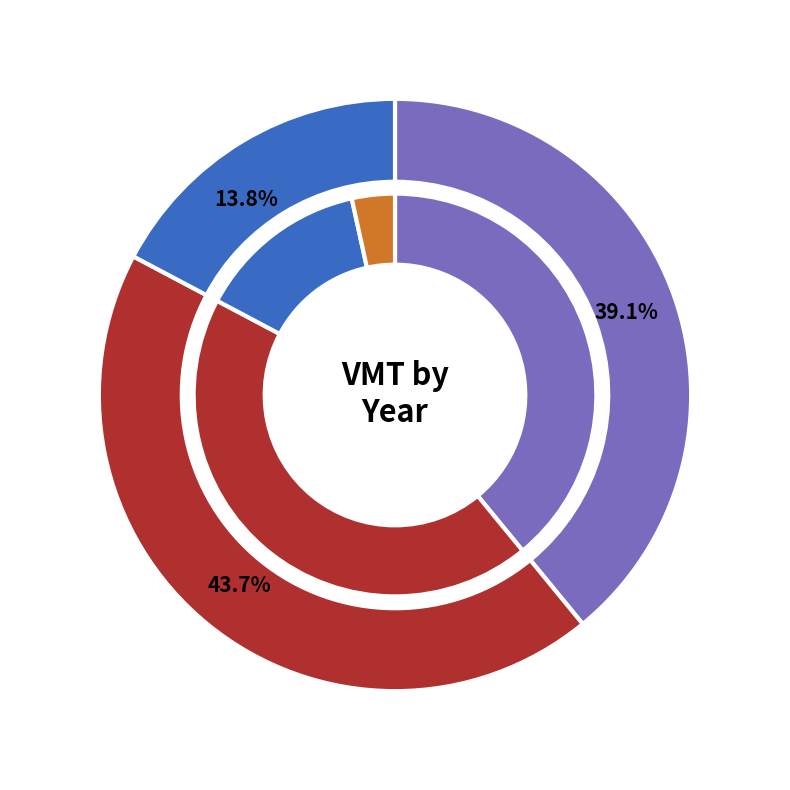

To the nearest percent, what percentage of the pie is 5?

10%